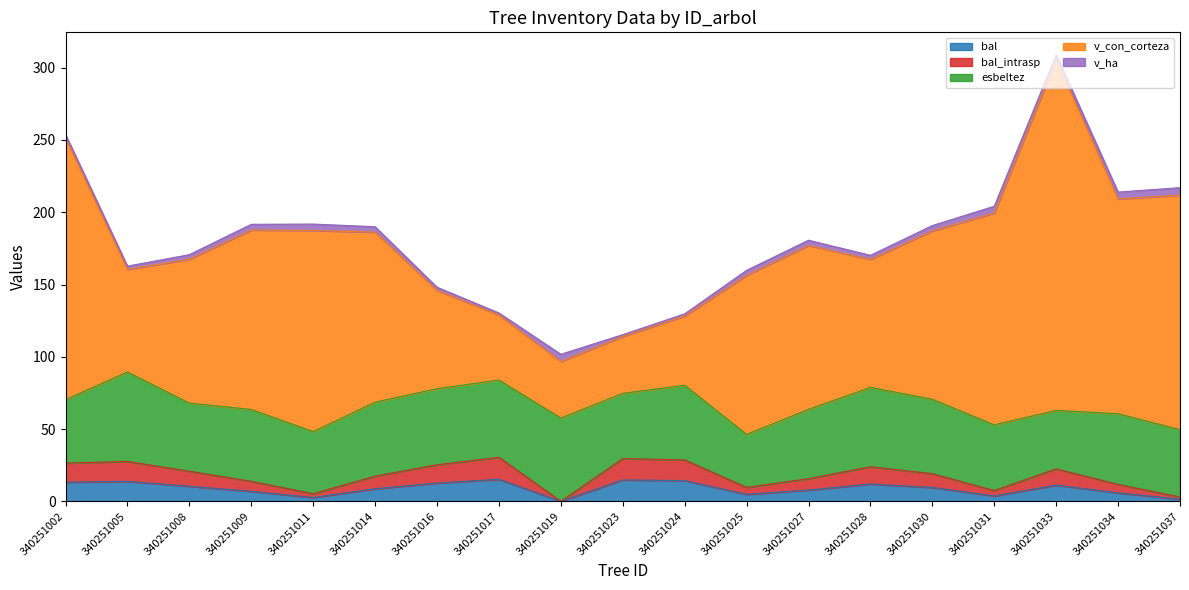

True or false: bal and esbeltez cross at least once.

False